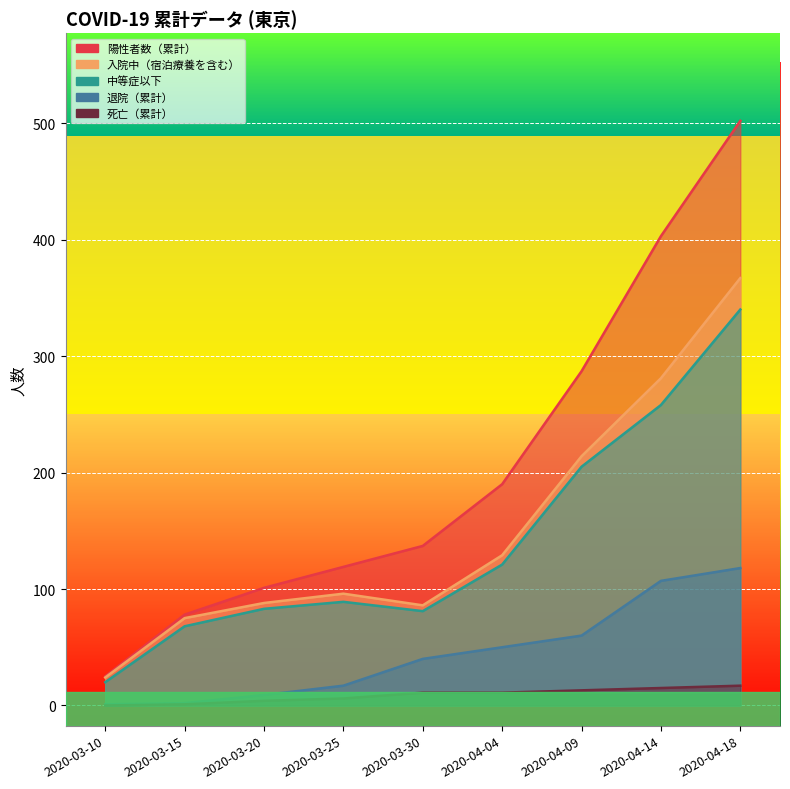

What position from the left is 2020-03-15?

2